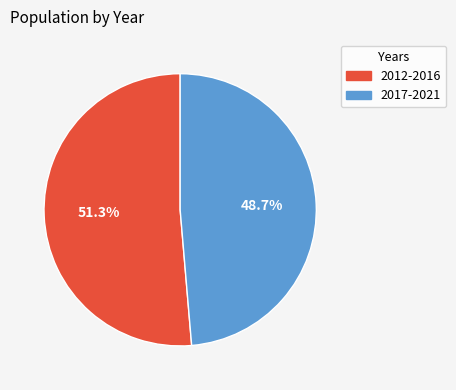

Is there any slice that represents more than half of the pie?

Yes